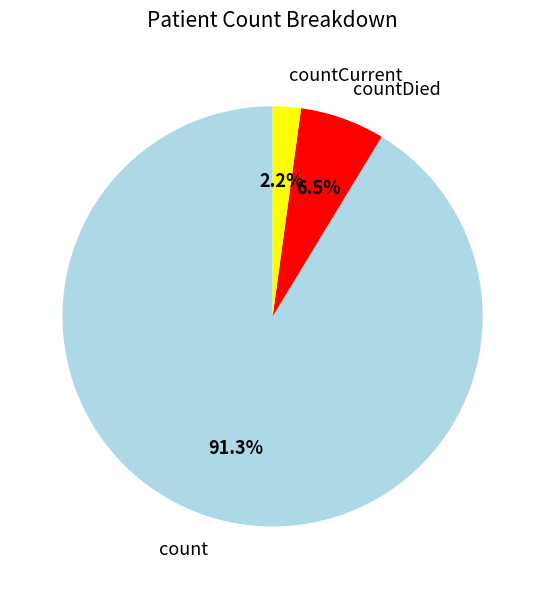

Which slice is the smallest?

countCurrent